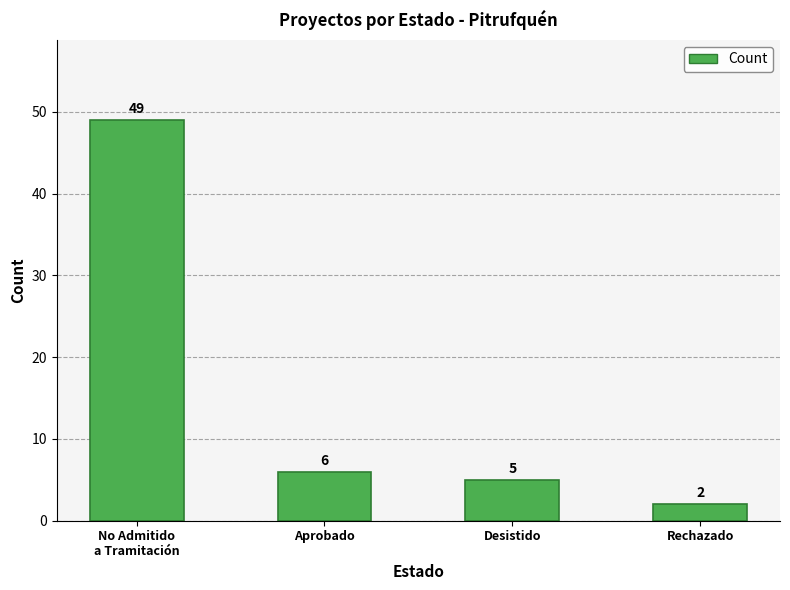

Reading left to right, list all the values displayed in this chart.

No Admitido
a Tramitación=49	Aprobado=6	Desistido=5	Rechazado=2